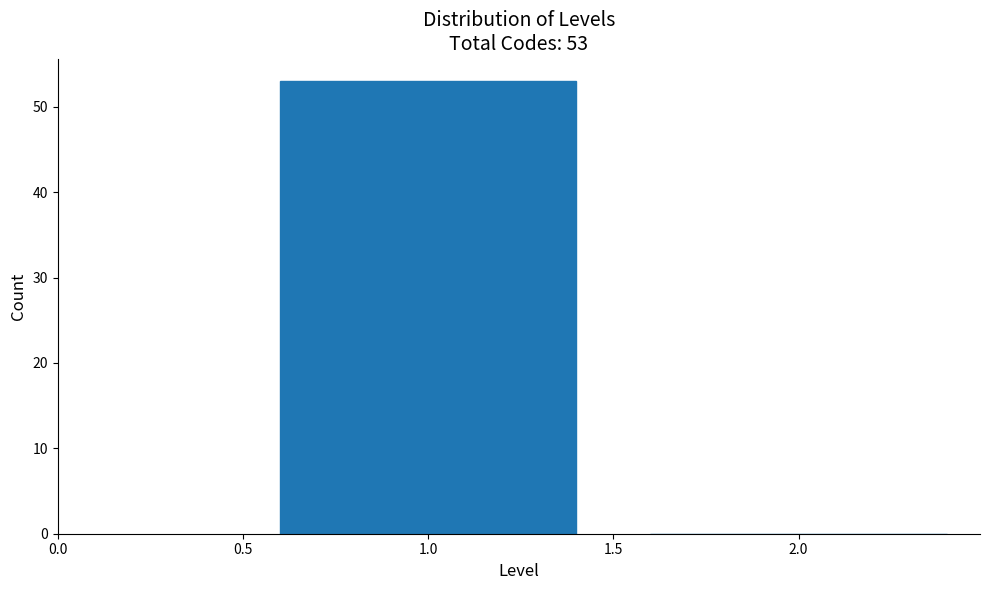

Reading left to right, what are all the values shown in this chart?

1.0=53	2.0=0